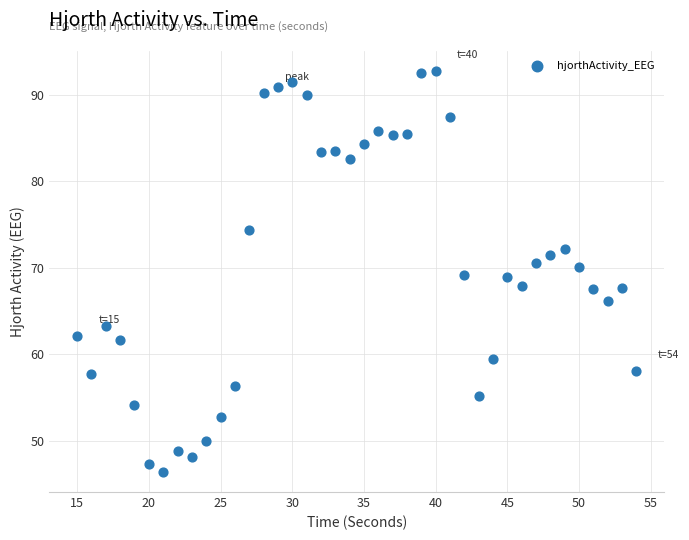

What is the range of X values (max minus min)?

39.0